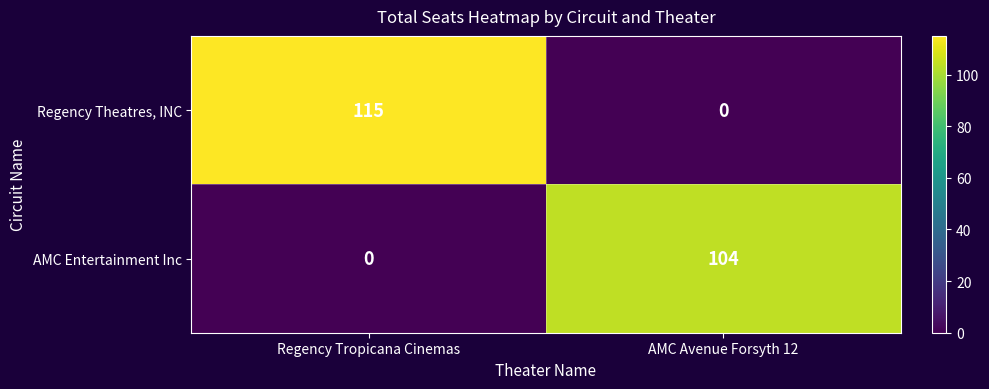

Count the number of data series in this chart.

2